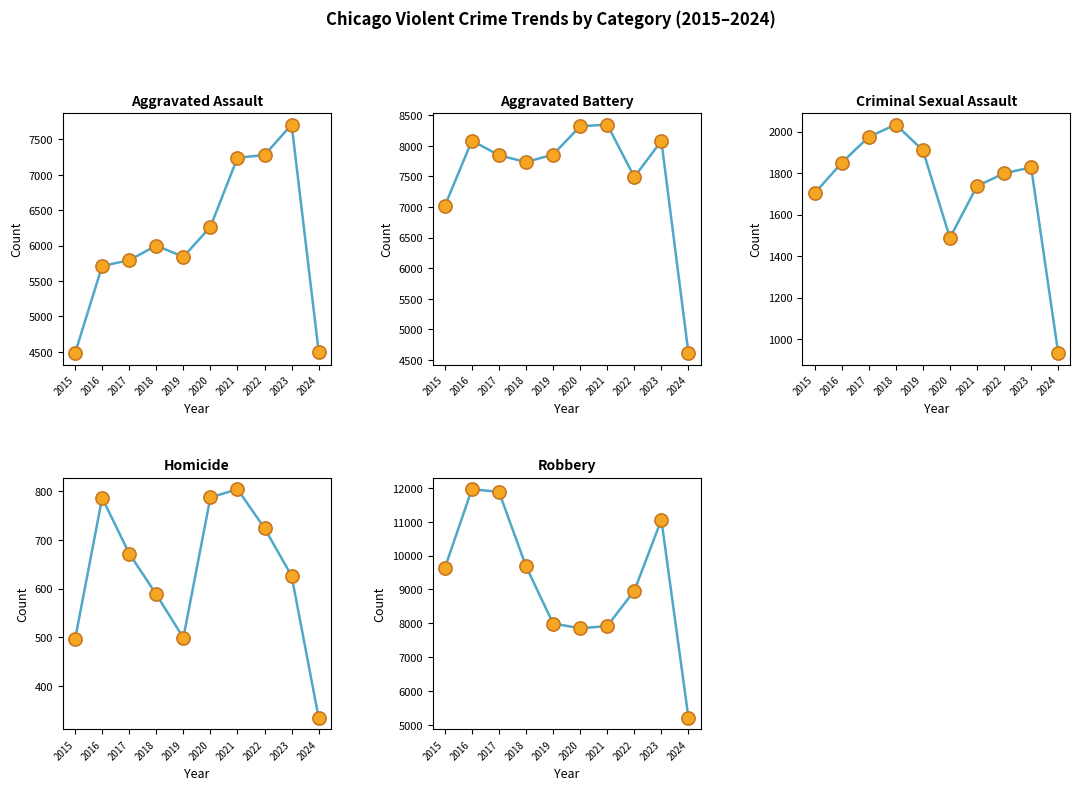

Which series contains the lowest Y value?

Homicide